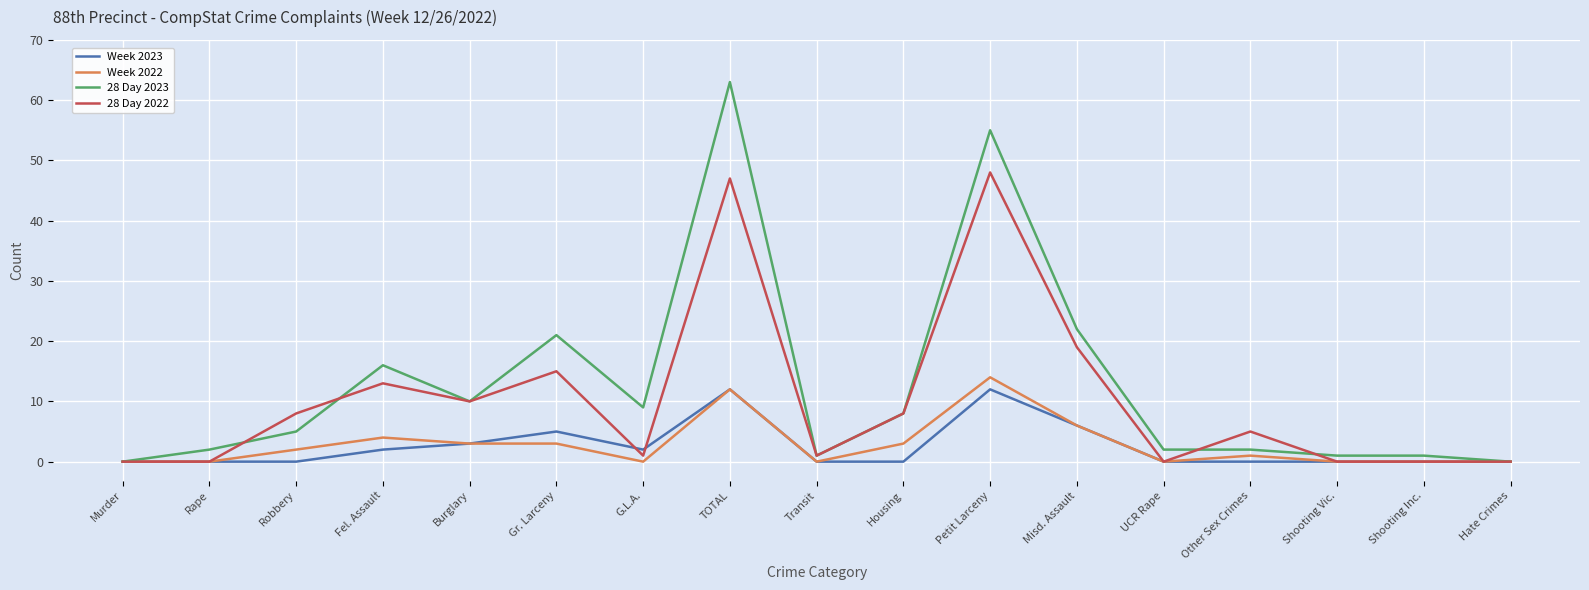

Is the value of 28 Day 2022 at Shooting Vic. greater than the value of Week 2022 at Gr. Larceny?

No